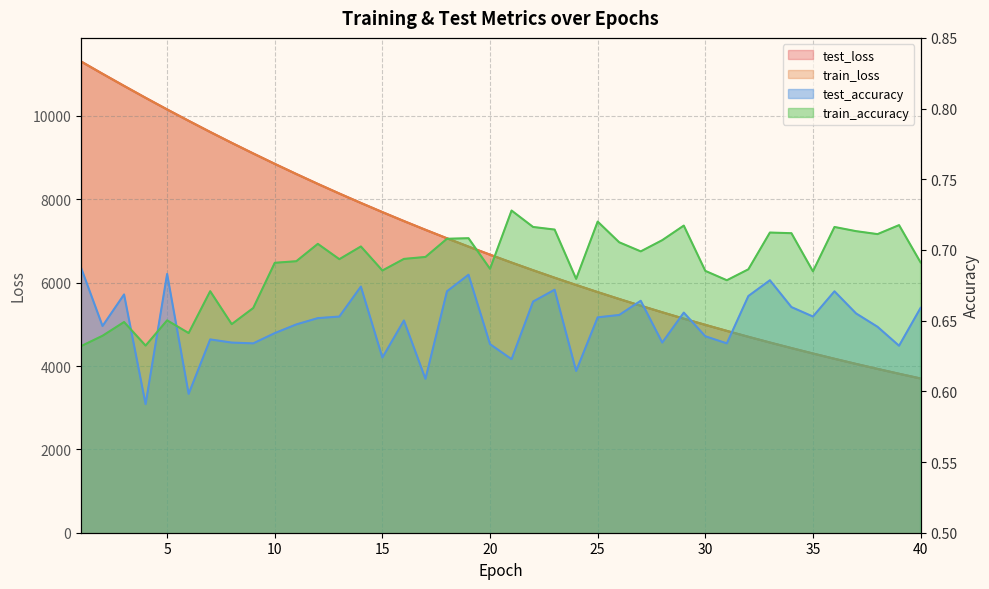

How many lines are shown in the chart?

4